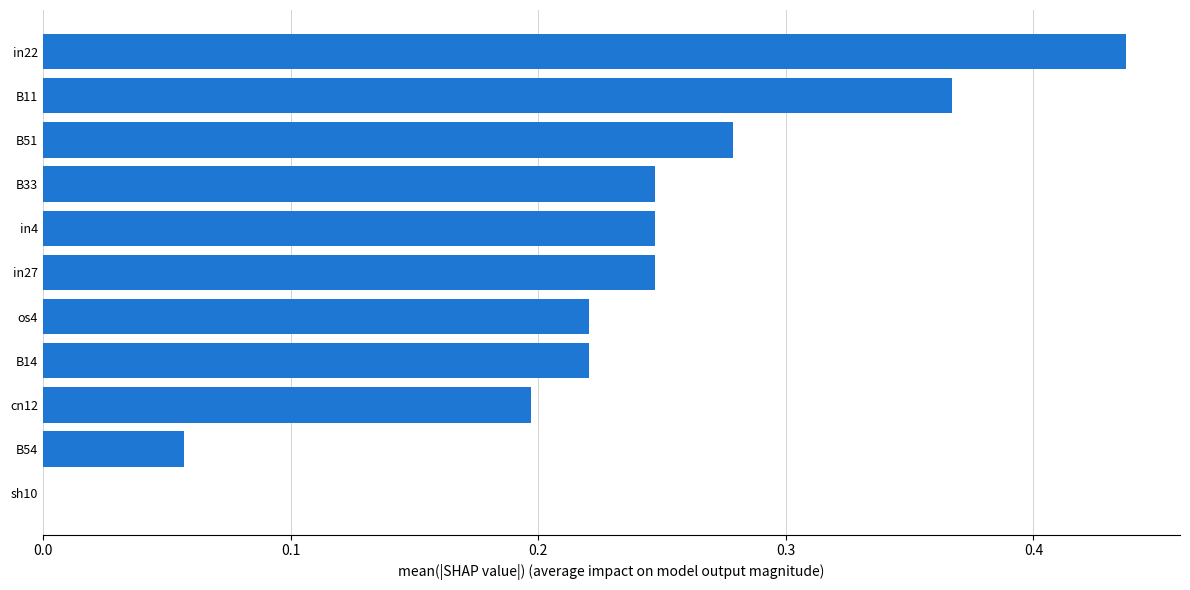

What is the change in value from cn12 to B51?

+0.1